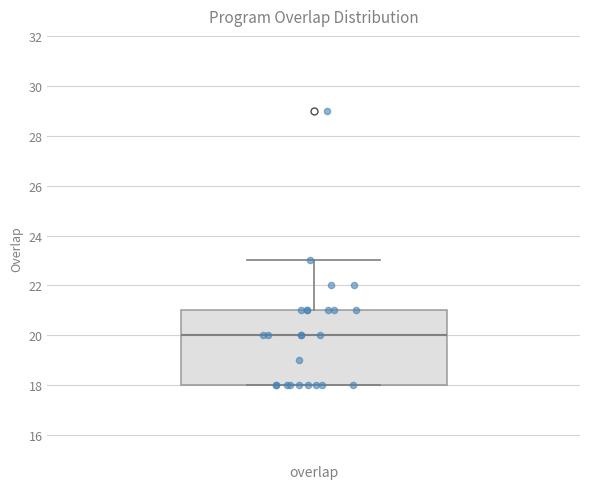

Where is the upper edge of the box for overlap on the y-axis? The values are not printed on the chart, so give them approximately, as read against the axis.

21